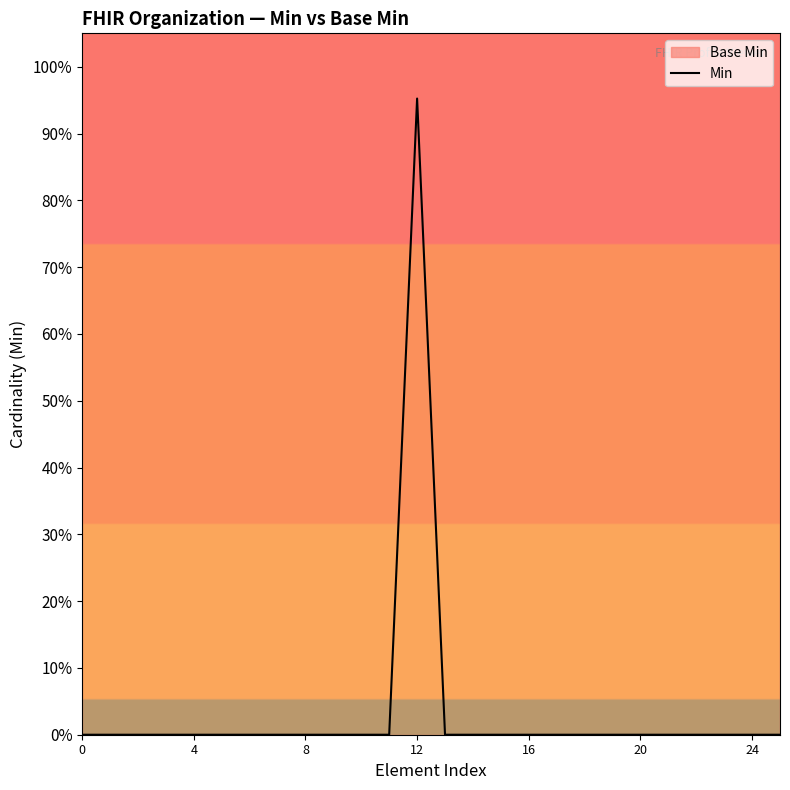

Reading left to right, what are all the values shown in this chart?

0.0	0.0	0.0	0.0	0.0	0.0	0.0	0.0	0.0	0.0	0.0	0.0	1.0	0.0	0.0	0.0	0.0	0.0	0.0	0.0	0.0	0.0	0.0	0.0	0.0	0.0